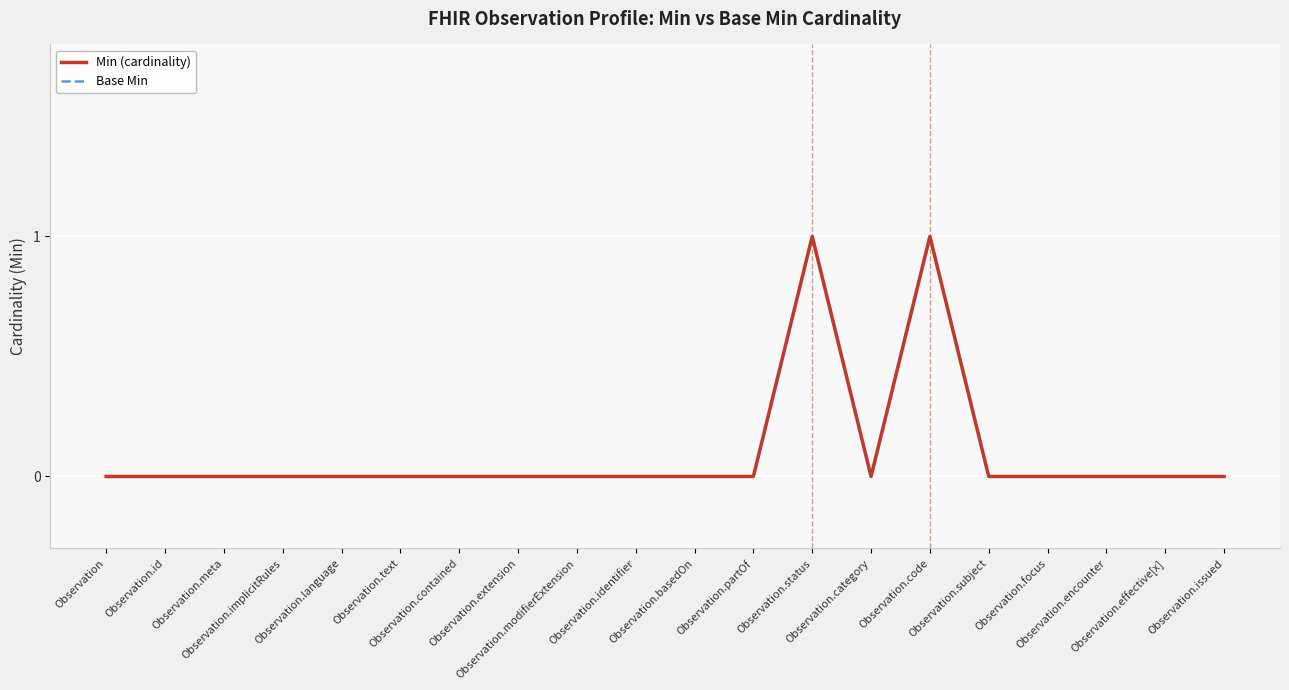

Which series has the widest spread of values?

Min (cardinality)